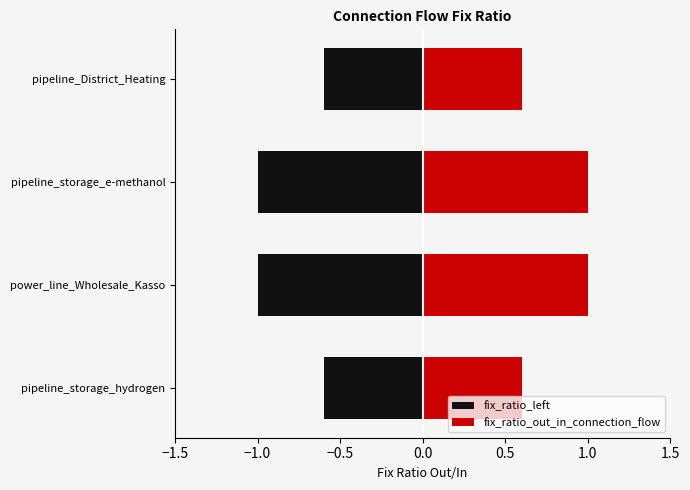

Which series has the largest total across all categories?

fix_ratio_out_in_connection_flow